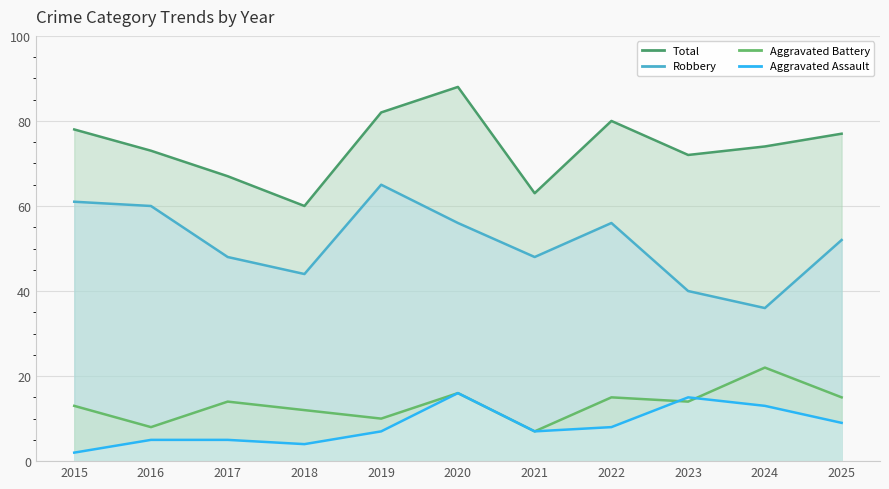

True or false: Aggravated Battery has more than 1 points higher than both neighbors.

True